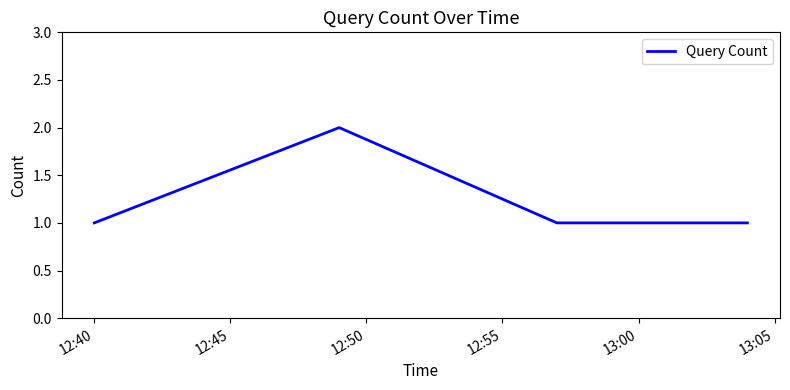

How many distinct data groups are displayed?

1